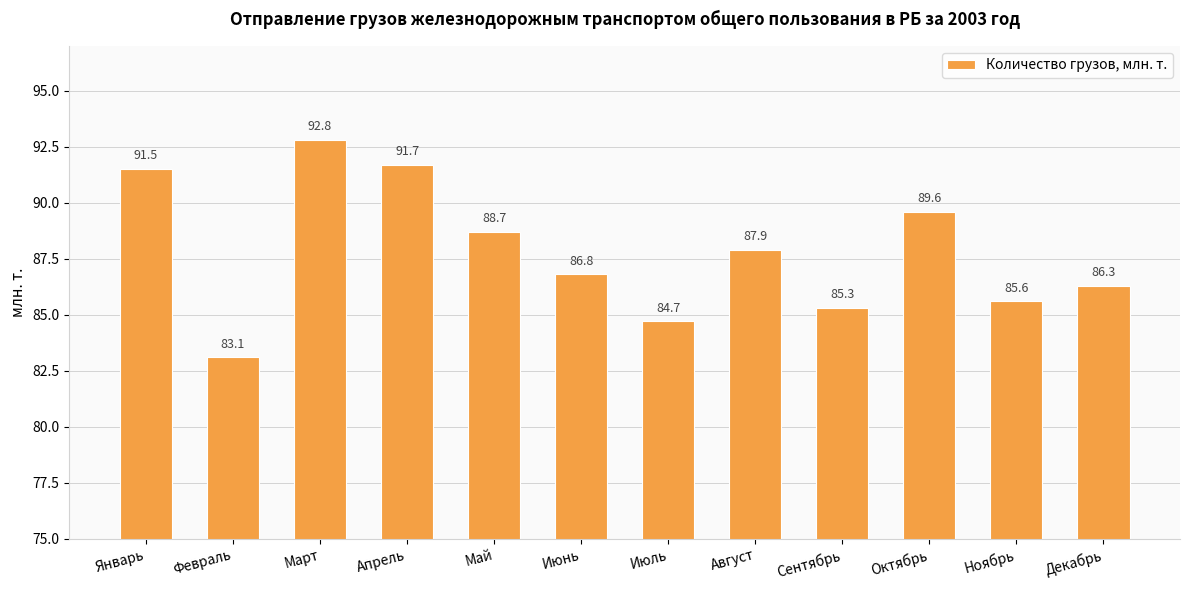

What is the sum of all values?

1054.0